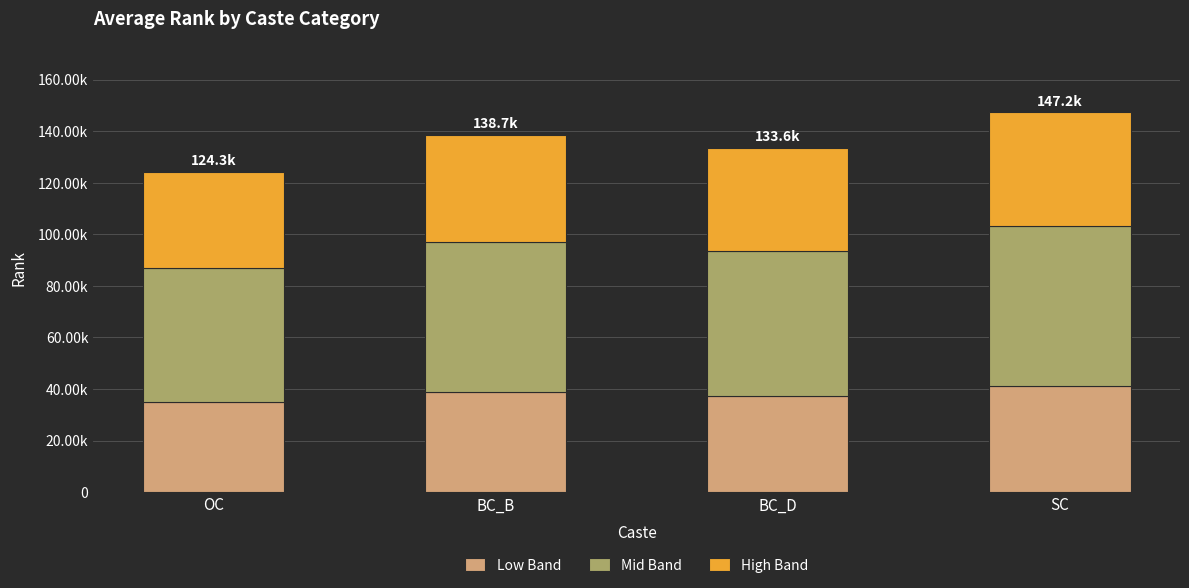

Does the chart contain stacked bars?

Yes